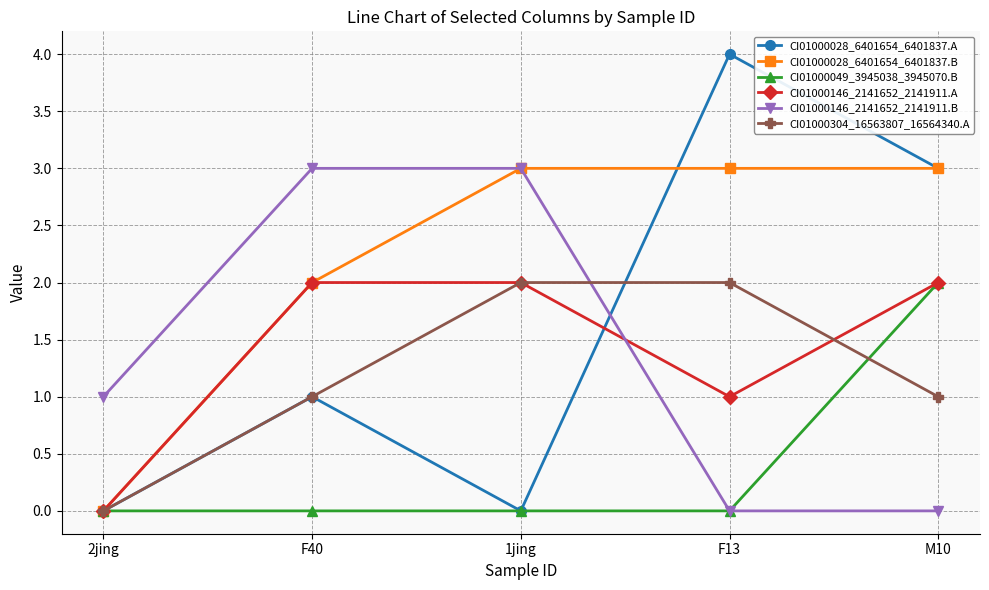

Reading left to right, what are all the values shown in this chart?

CI01000028_6401654_6401837.A: 0	1	0	4	3
CI01000028_6401654_6401837.B: 0	2	3	3	3
CI01000049_3945038_3945070.B: 0	0	0	0	2
CI01000146_2141652_2141911.A: 0	2	2	1	2
CI01000146_2141652_2141911.B: 1	3	3	0	0
CI01000304_16563807_16564340.A: 0	1	2	2	1